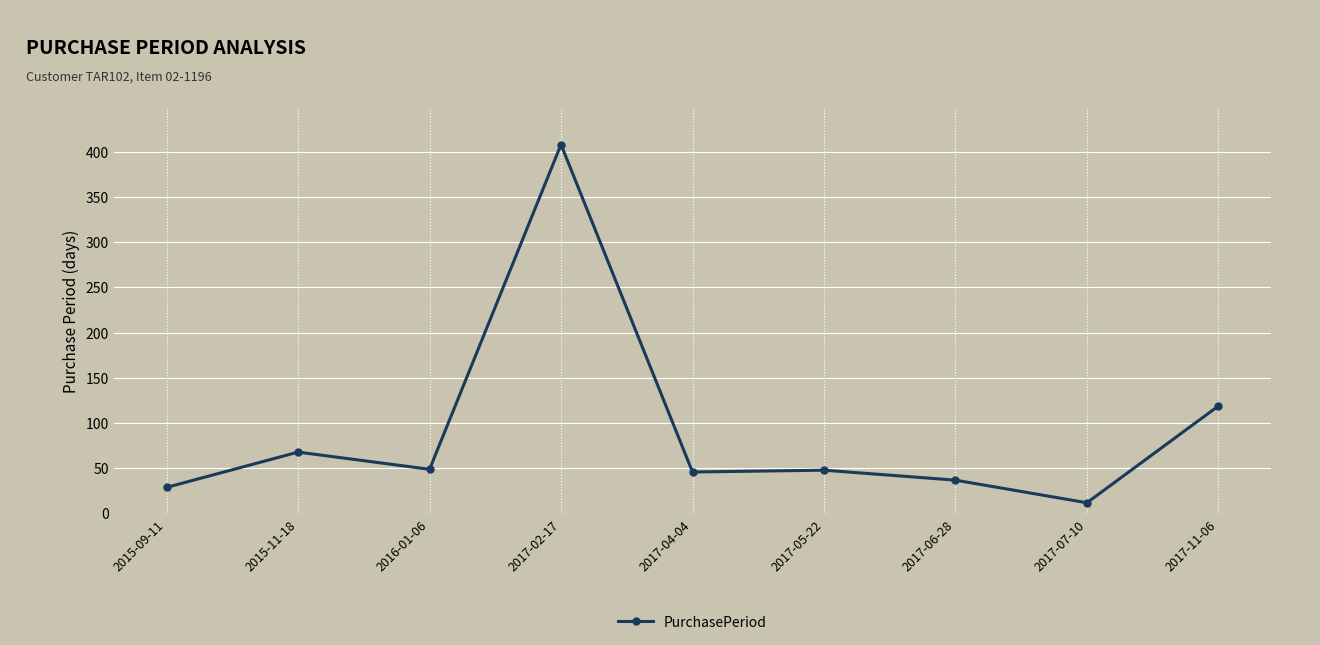

How many lines are shown in the chart?

1